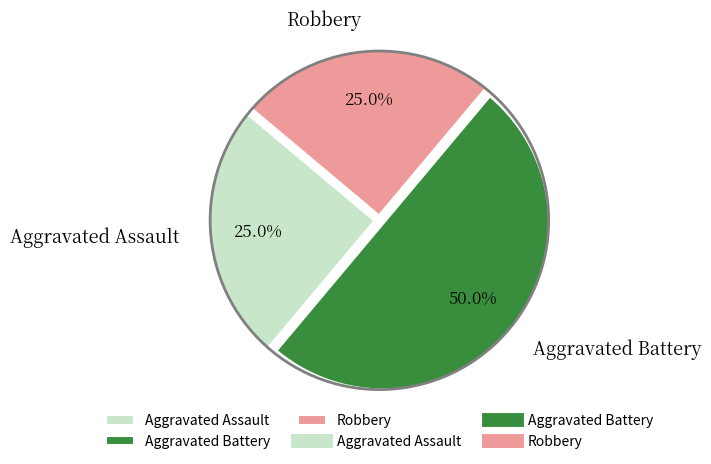

Combined, what portion of the pie is Aggravated Battery and Robbery?

75.0%